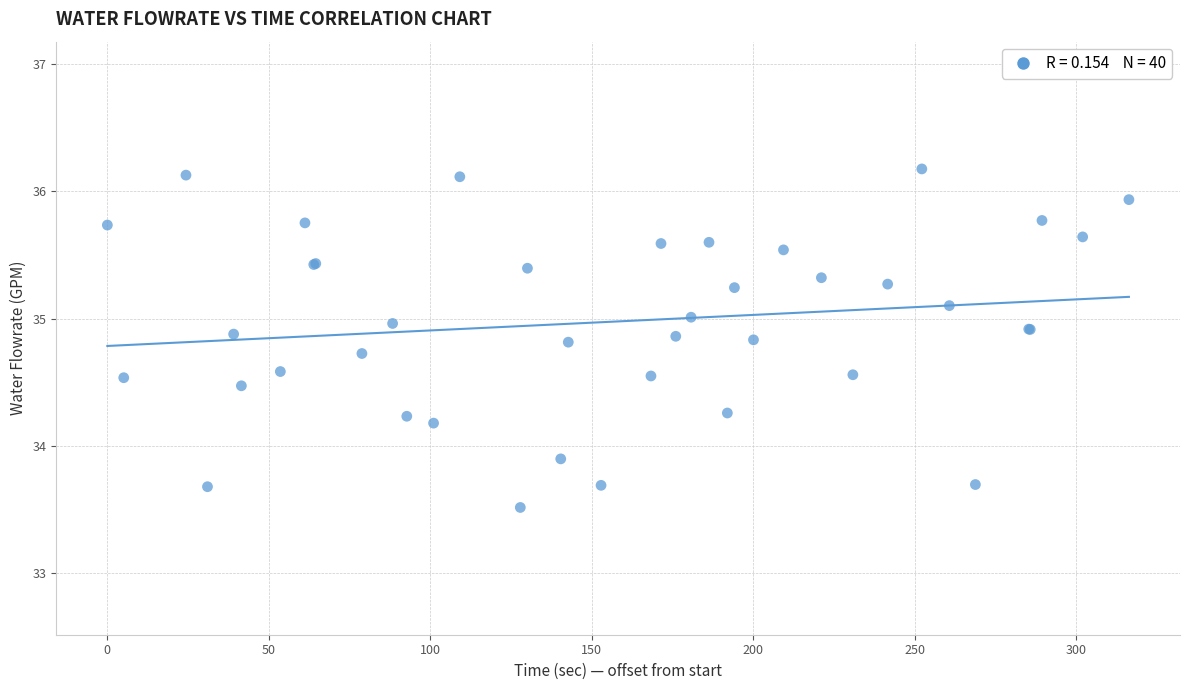

What Y value in the scatter plot is closest to 34?

33.9